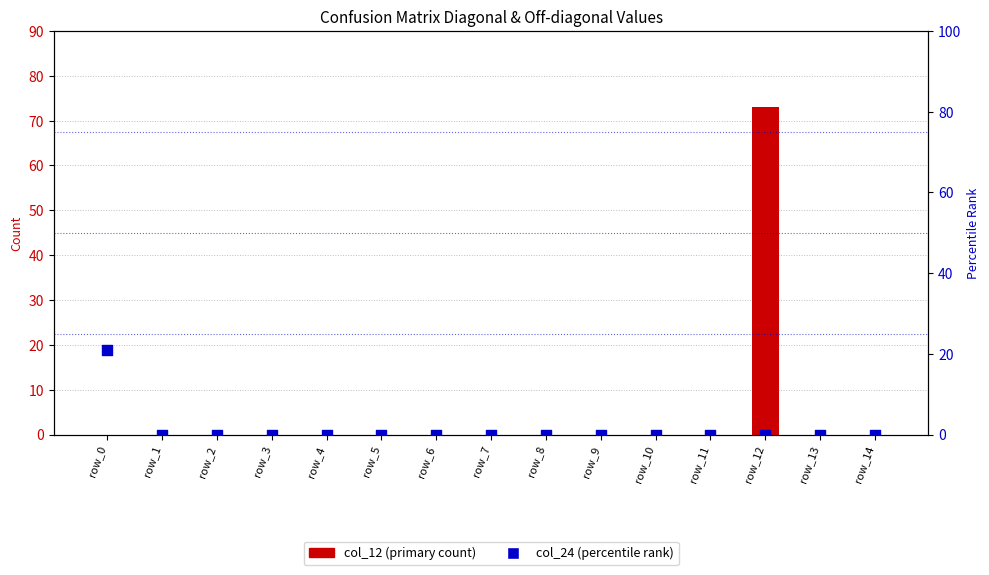

Which series has the largest Y range (max minus min)?

col_12 (primary count)